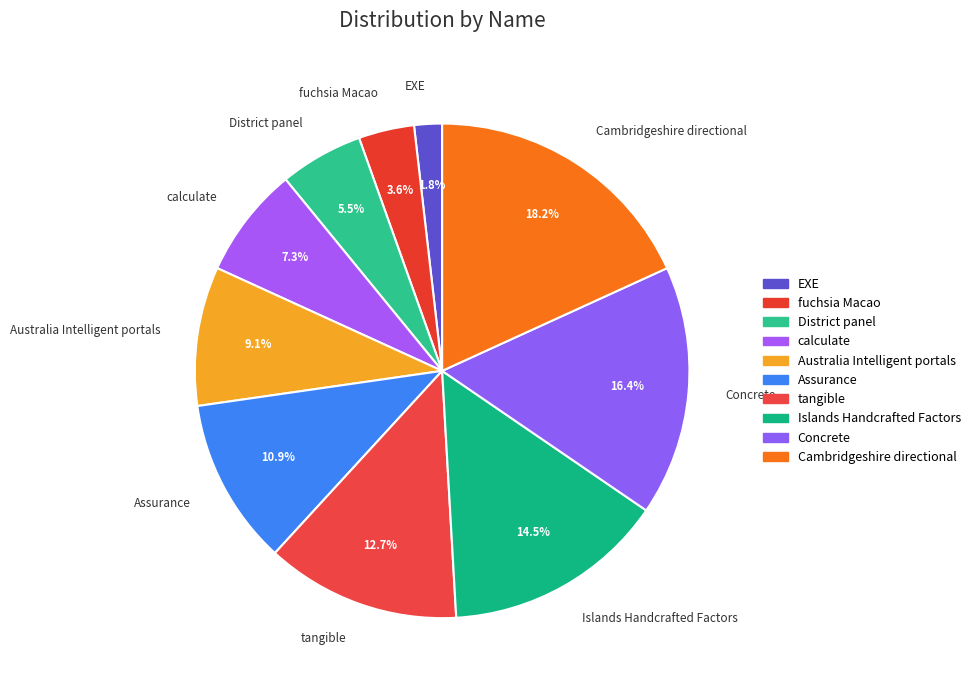

What percentage is the Assurance slice, to the nearest percent?

11%